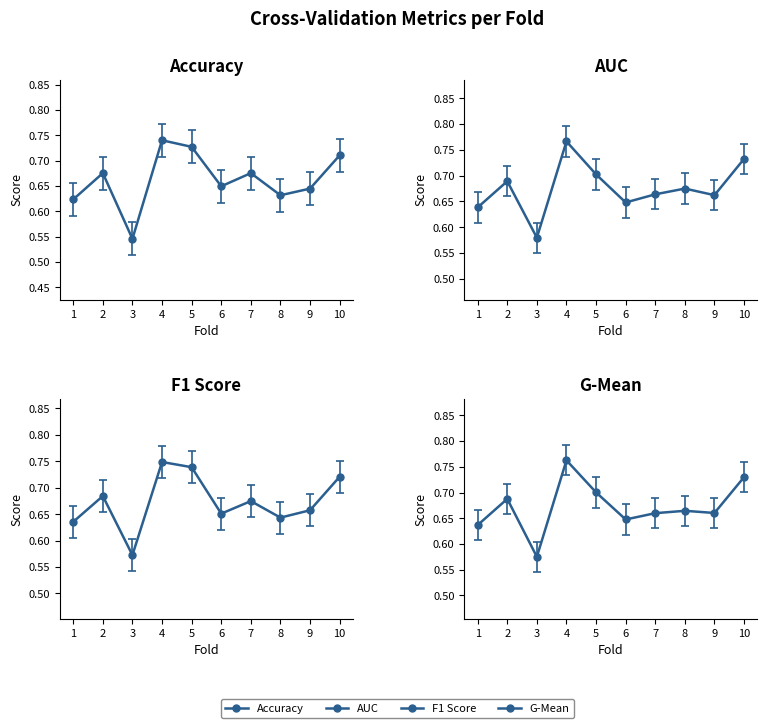

Reading left to right, transcribe all the data shown in this chart.

accuracy: 0.6	0.7	0.5	0.7	0.7	0.6	0.7	0.6	0.6	0.7
auc: 0.6	0.7	0.6	0.8	0.7	0.6	0.7	0.7	0.7	0.7
f1_score: 0.6	0.7	0.6	0.7	0.7	0.7	0.7	0.6	0.7	0.7
g_mean: 0.6	0.7	0.6	0.8	0.7	0.6	0.7	0.7	0.7	0.7